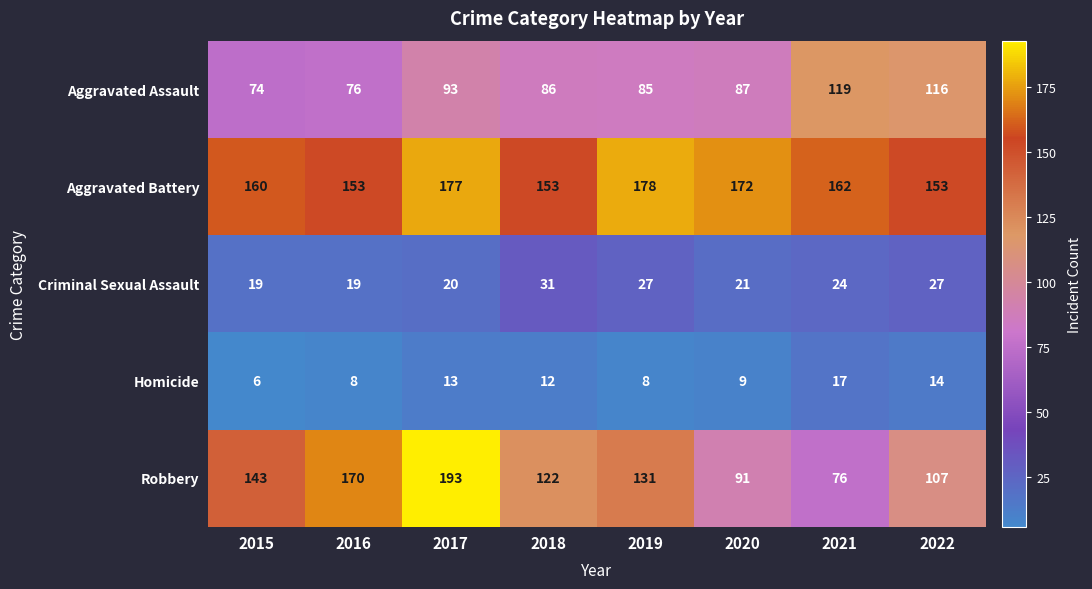

What is the sum of the Criminal Sexual Assault values at 2017 and 2020?

41